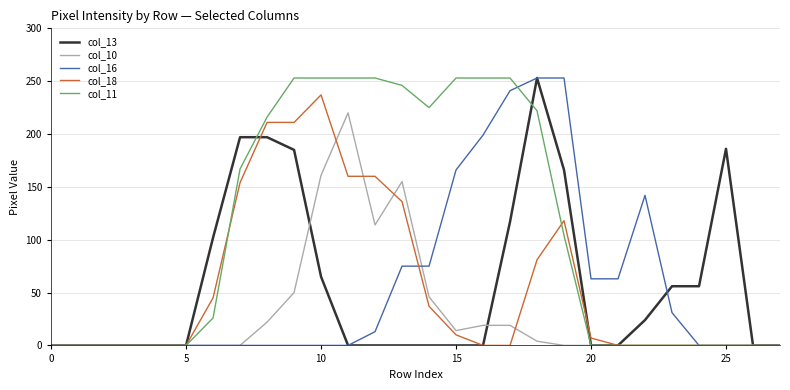

Does the chart have visible grid lines?

Yes